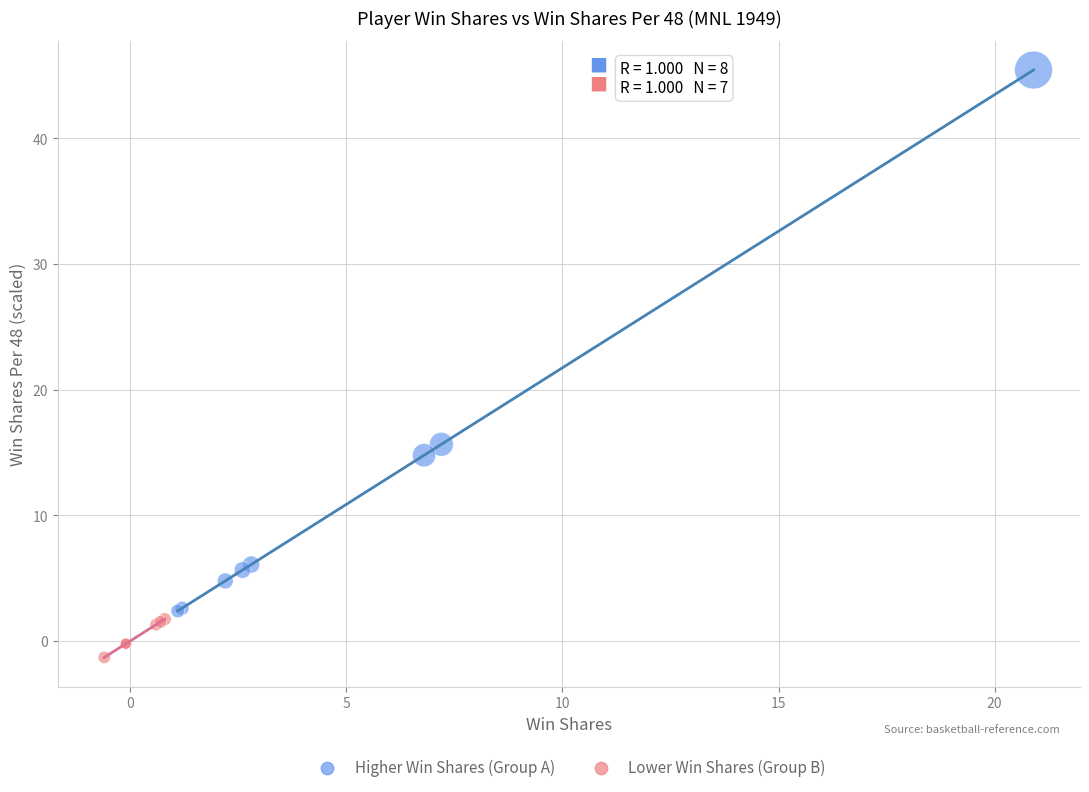

What are all the series names shown in the legend?

Higher Win Shares (Group A), Lower Win Shares (Group B)